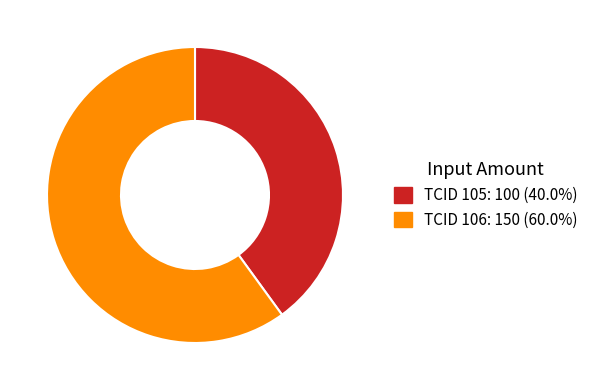

Does any single category account for the majority?

Yes